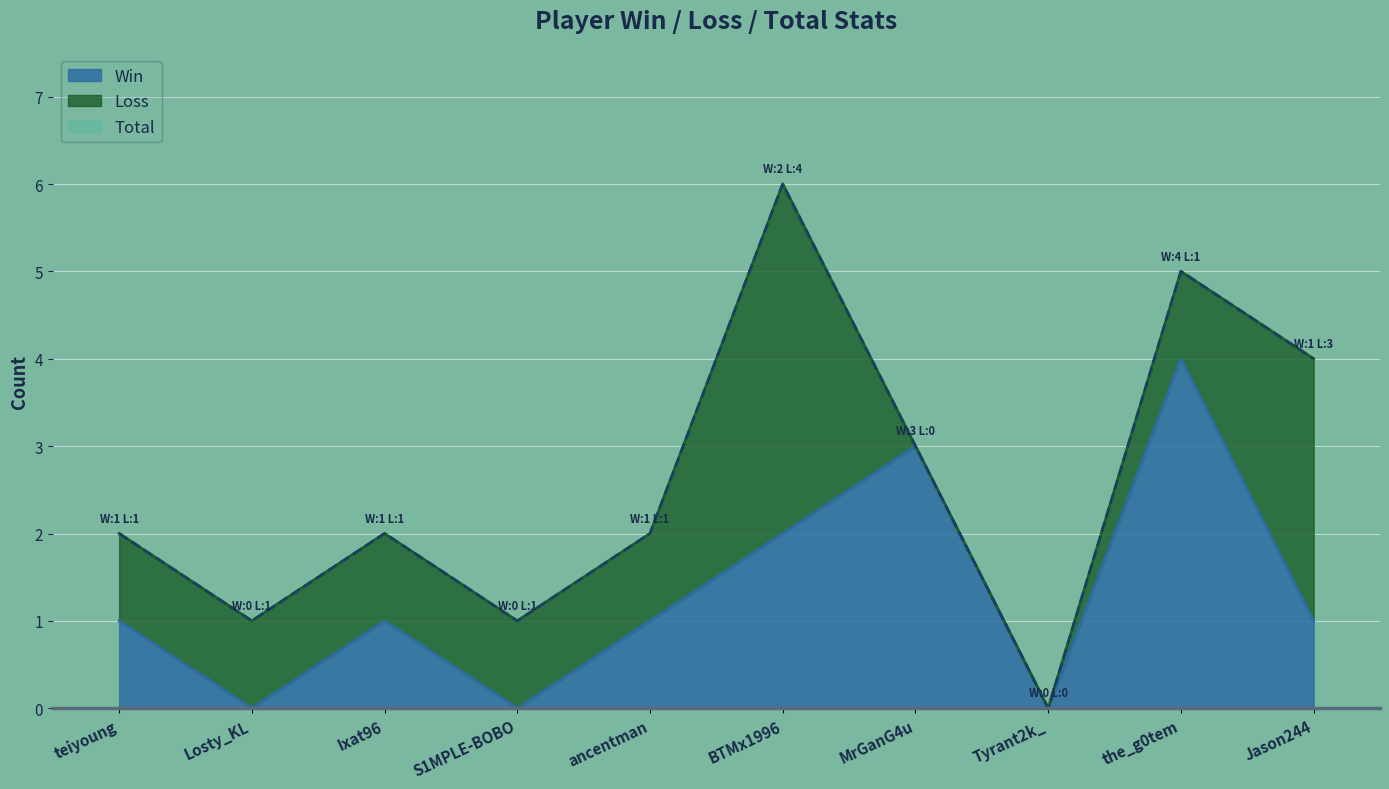

The Total series shows 5 at the_g0tem. True or false?

True